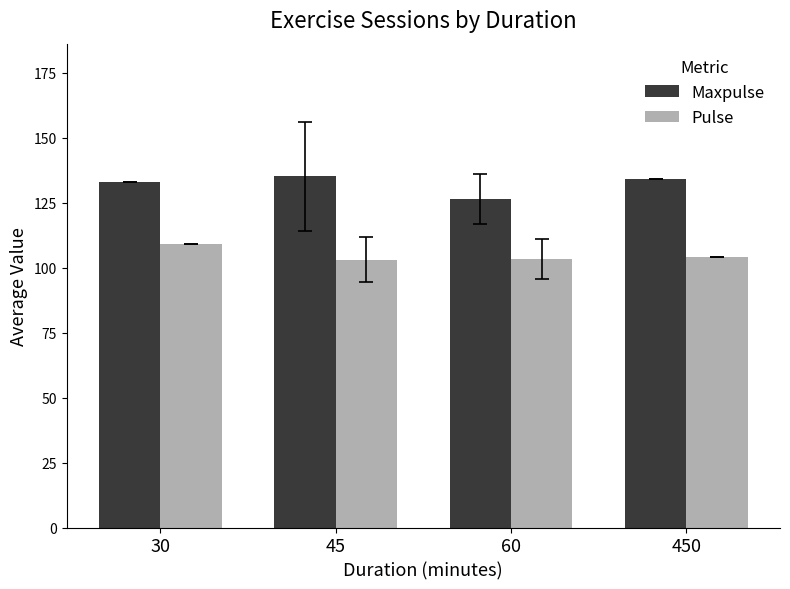

True or false: Pulse has a value of 103.4 at 60.

True